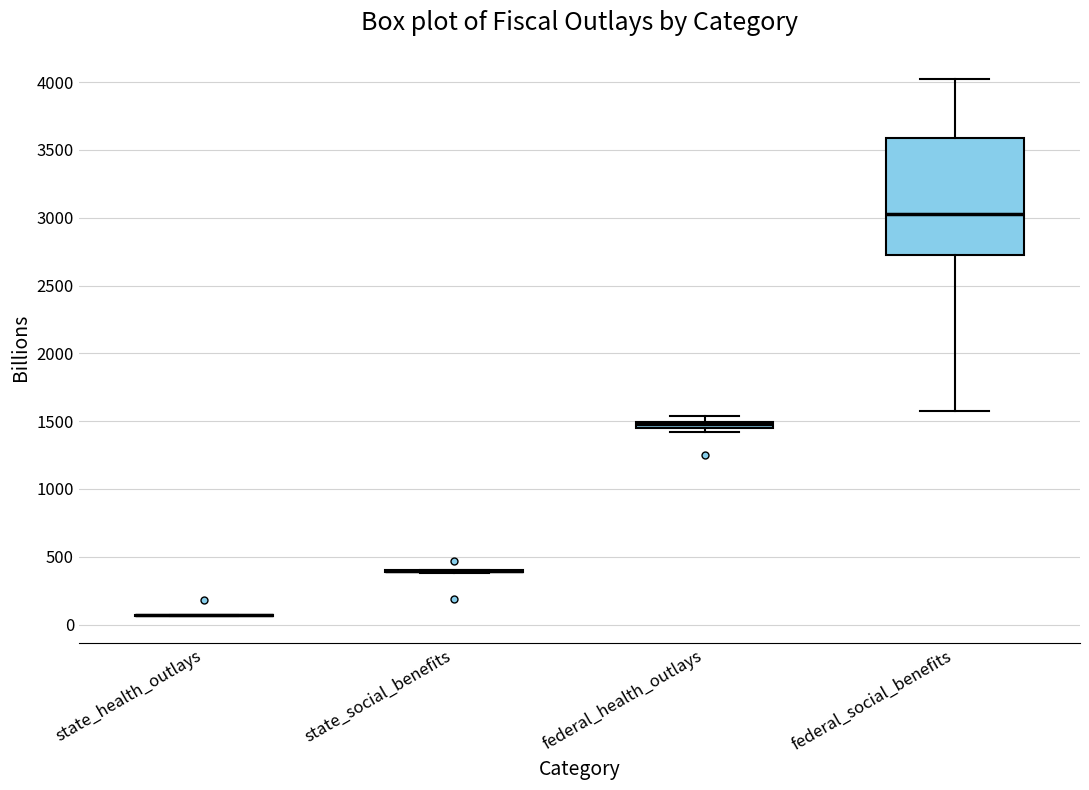

Where is the lower edge of the box for federal_health_outlays on the y-axis? The values are not printed on the chart, so give them approximately, as read against the axis.

1450